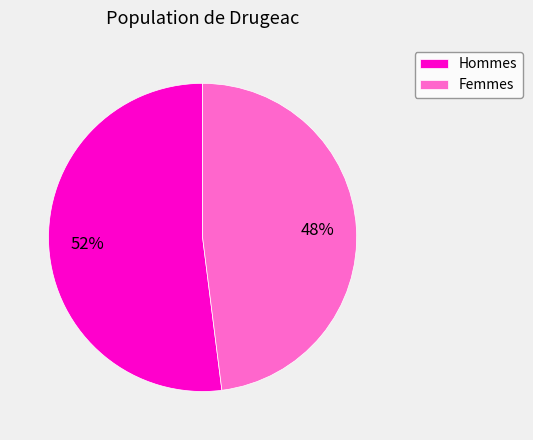

Rank the categories by value from lowest to highest.

Femmes, Hommes